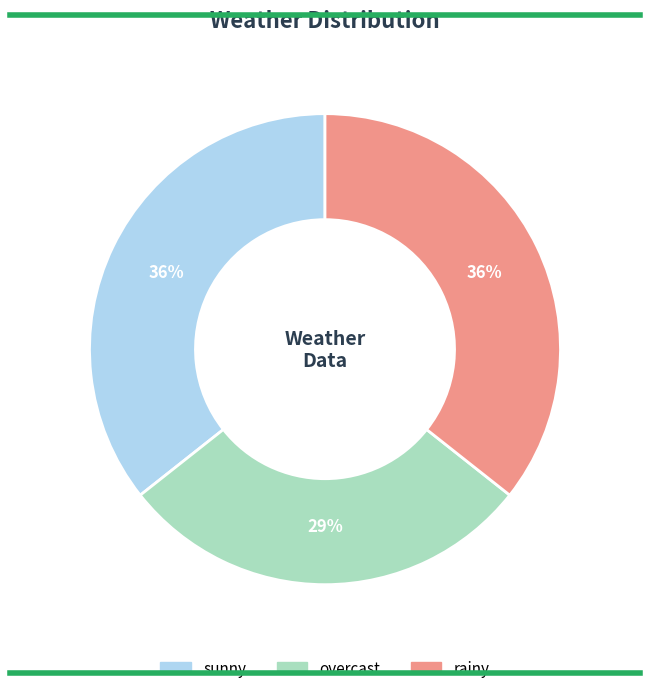

To the nearest percent, what is the combined percentage of overcast and rainy?

64%